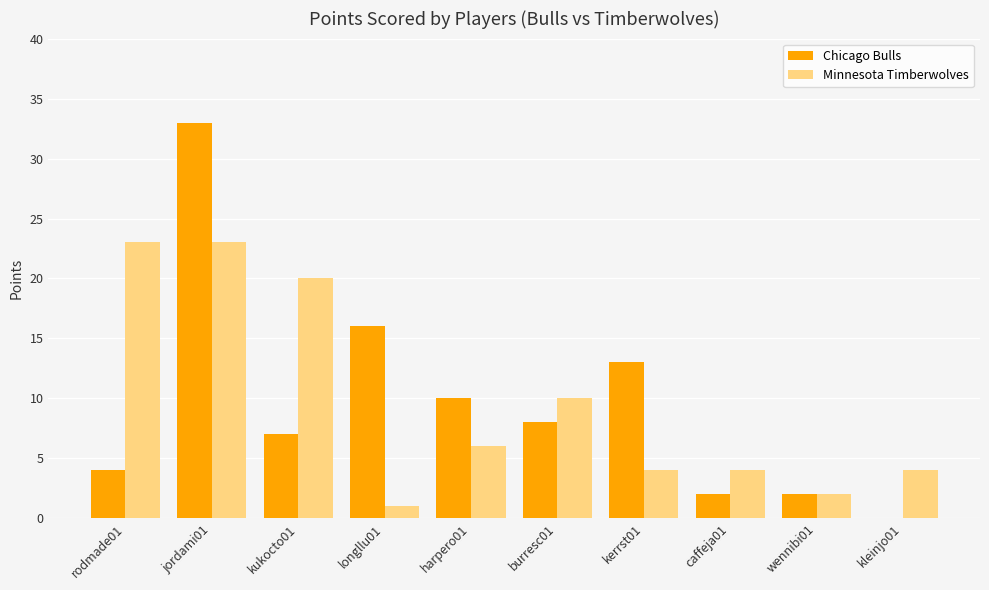

What is the sum of all Minnesota Timberwolves values?

97